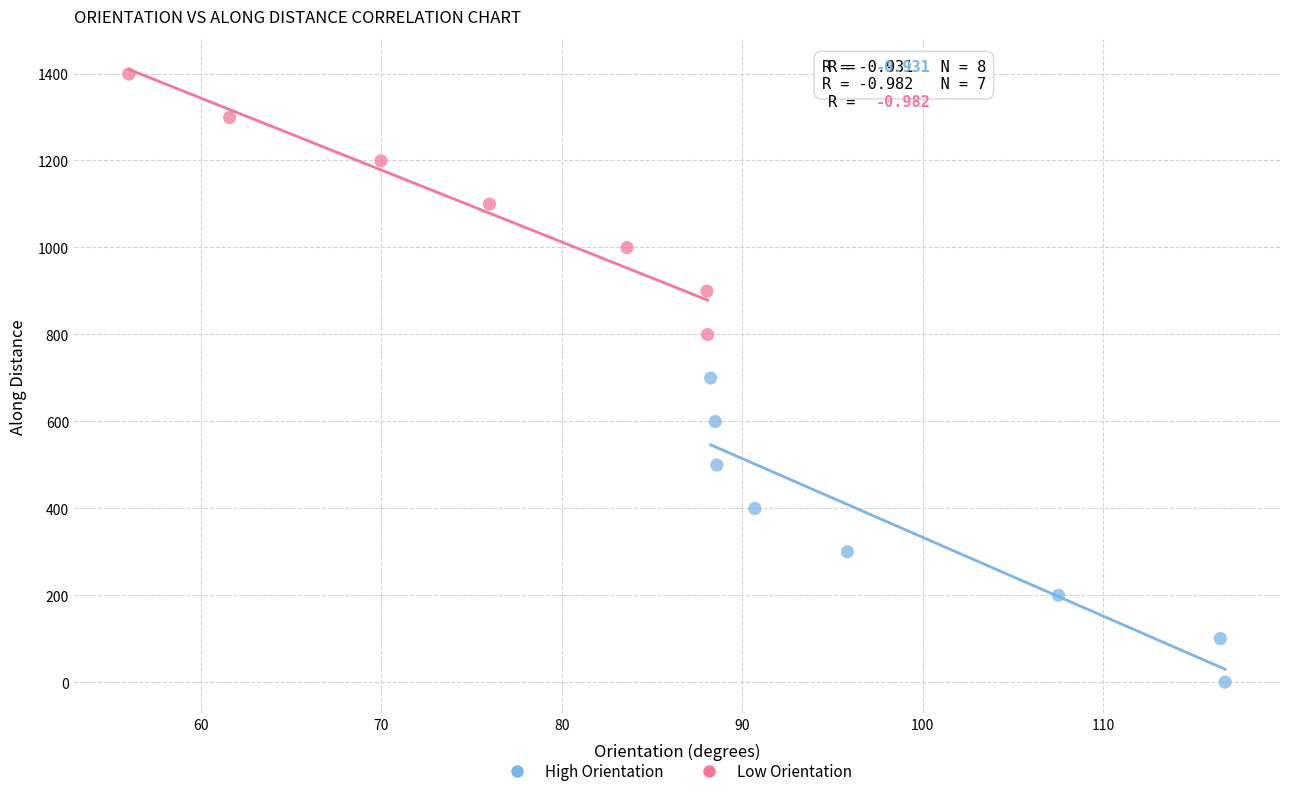

Which series has the largest Y range (max minus min)?

High Orientation